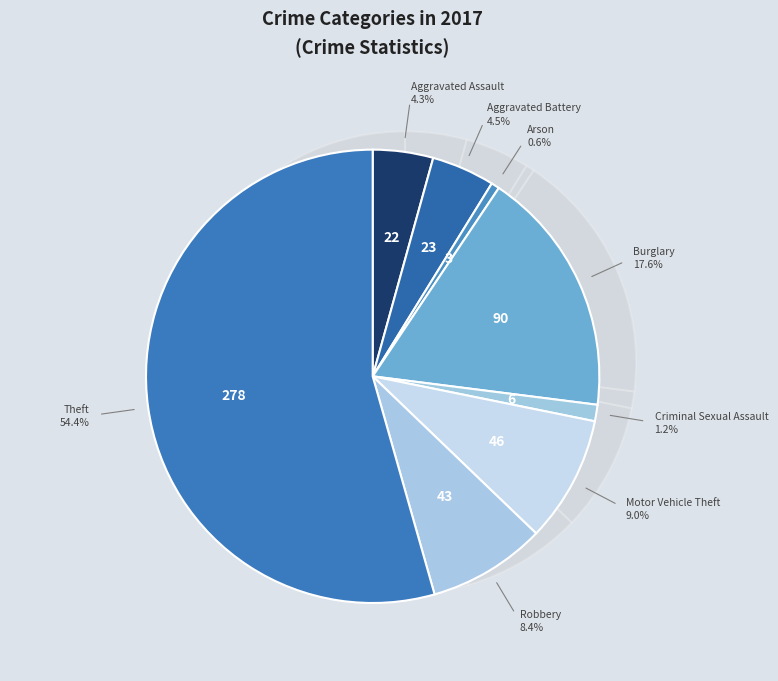

To the nearest percent, what is the combined percentage of Theft and Burglary?

72%